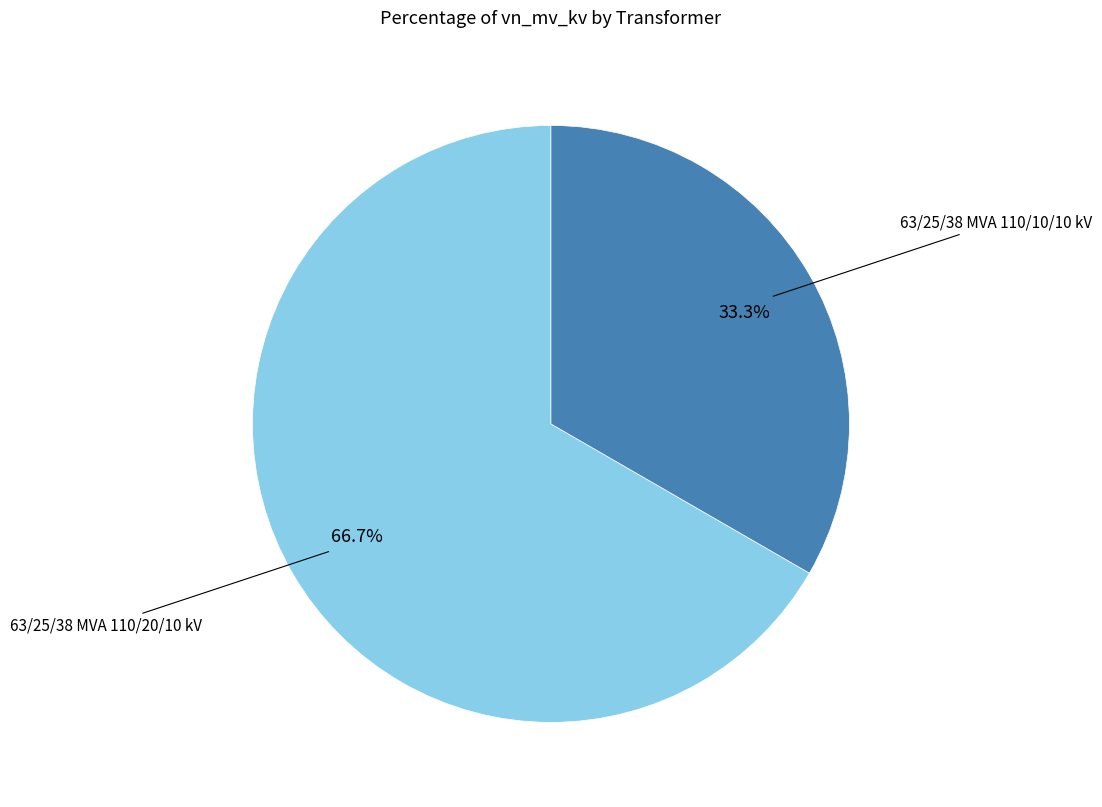

What portion of the pie excludes 63/25/38 MVA 110/10/10 kV?

66.7%